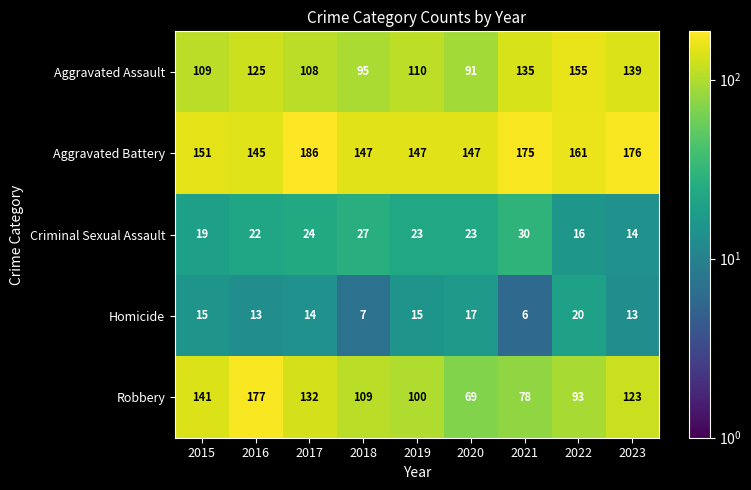

What is the difference between the second highest and minimum values in the Aggravated Battery series?

31